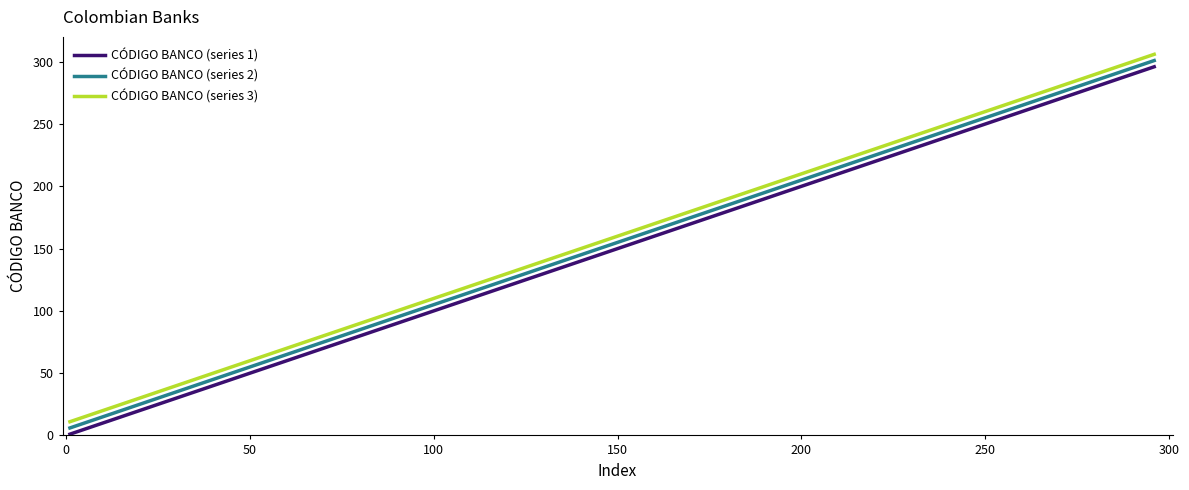

What is the difference between the second highest and minimum values in the CÓDIGO BANCO (series 2) series?

291